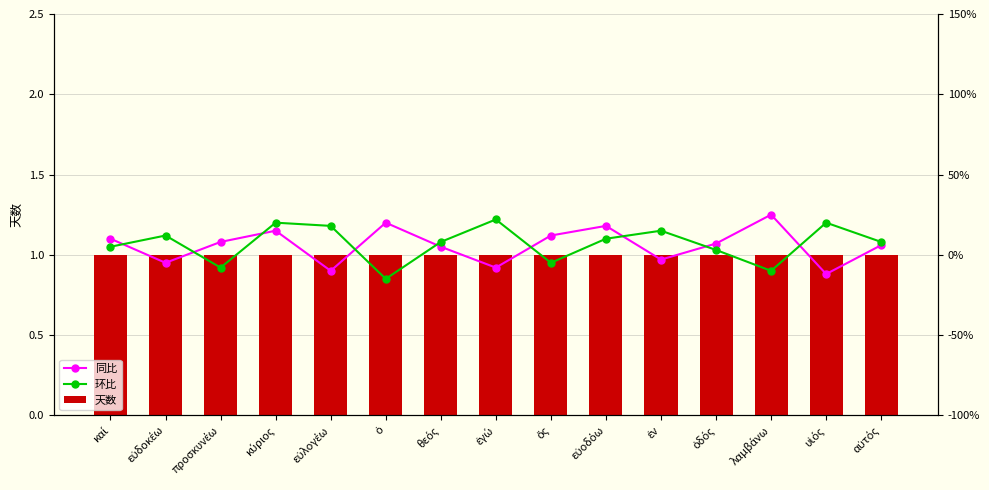

What is the sum of all 天数 values?

15.0